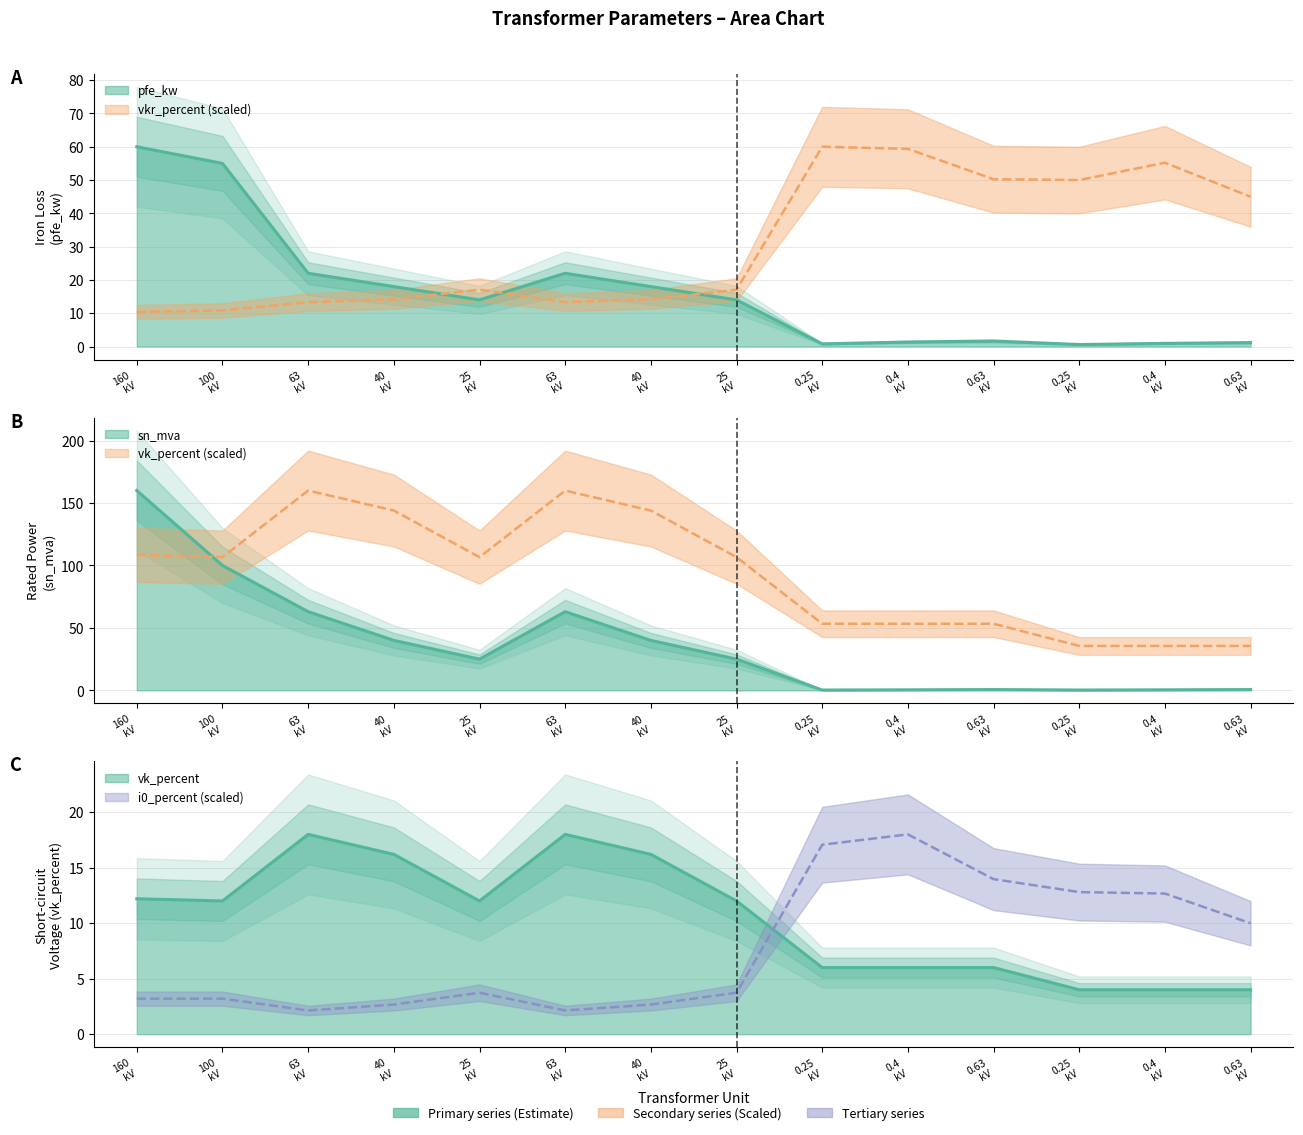

Where does the pfe_kw series first go above 14?

160 kV